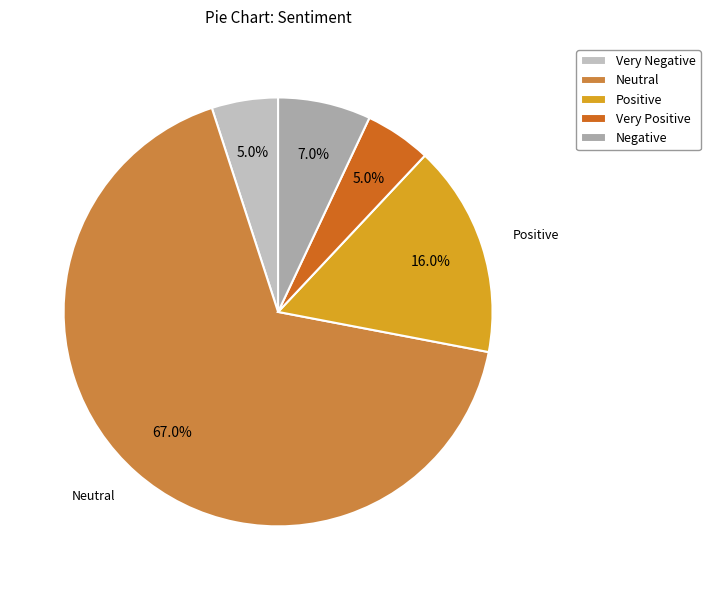

Count the number of slices in the pie.

5